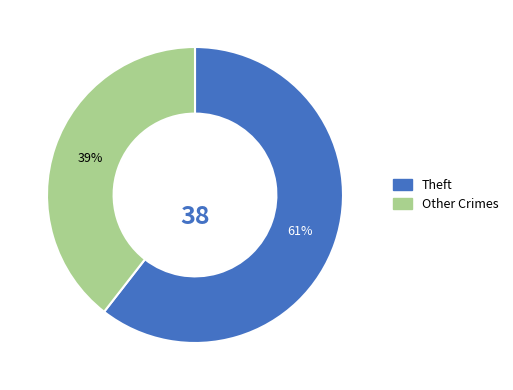

Does any single category account for the majority?

Yes